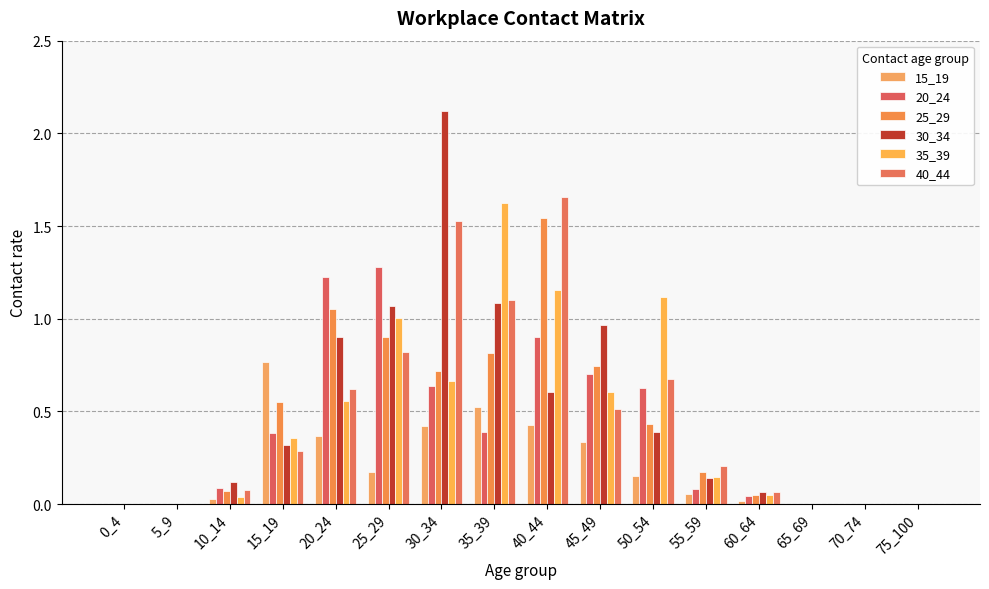

Read the 40_44 value at 50_54.

0.7